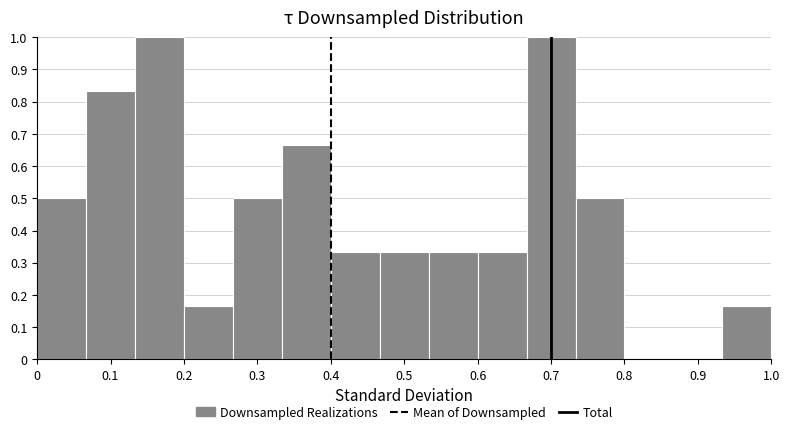

What is the height of the bar covering 0.73 to 0.80 on the x-axis? Neither the bar edges nor the heights are printed on the chart, so give them approximately, as read against the axes.

0.50